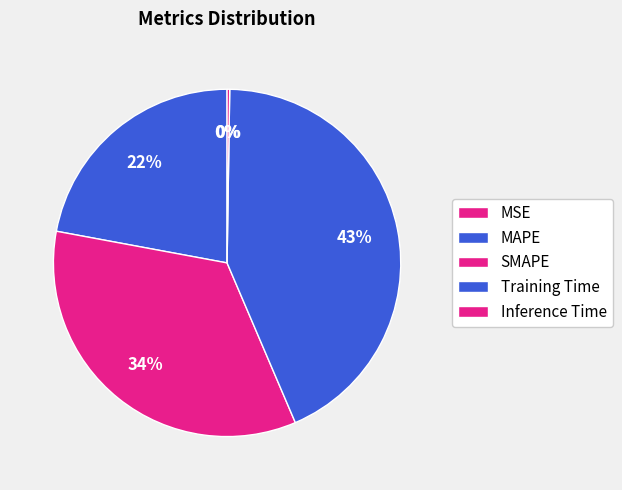

Which slice is the largest?

Training Time